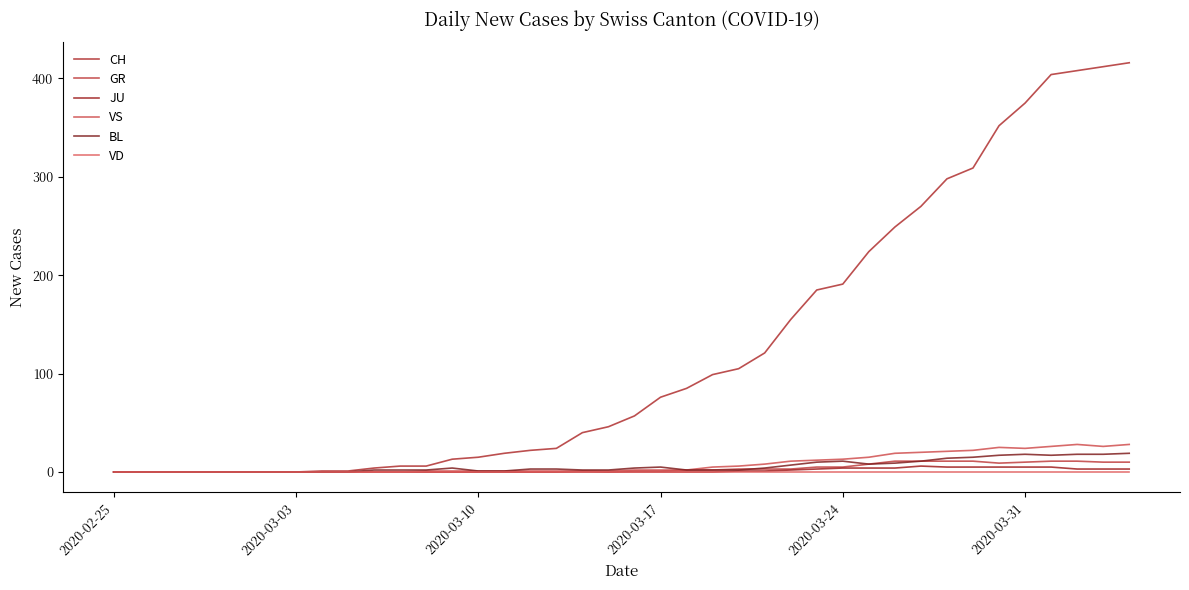

How many interior local valleys does the GR series have?

2